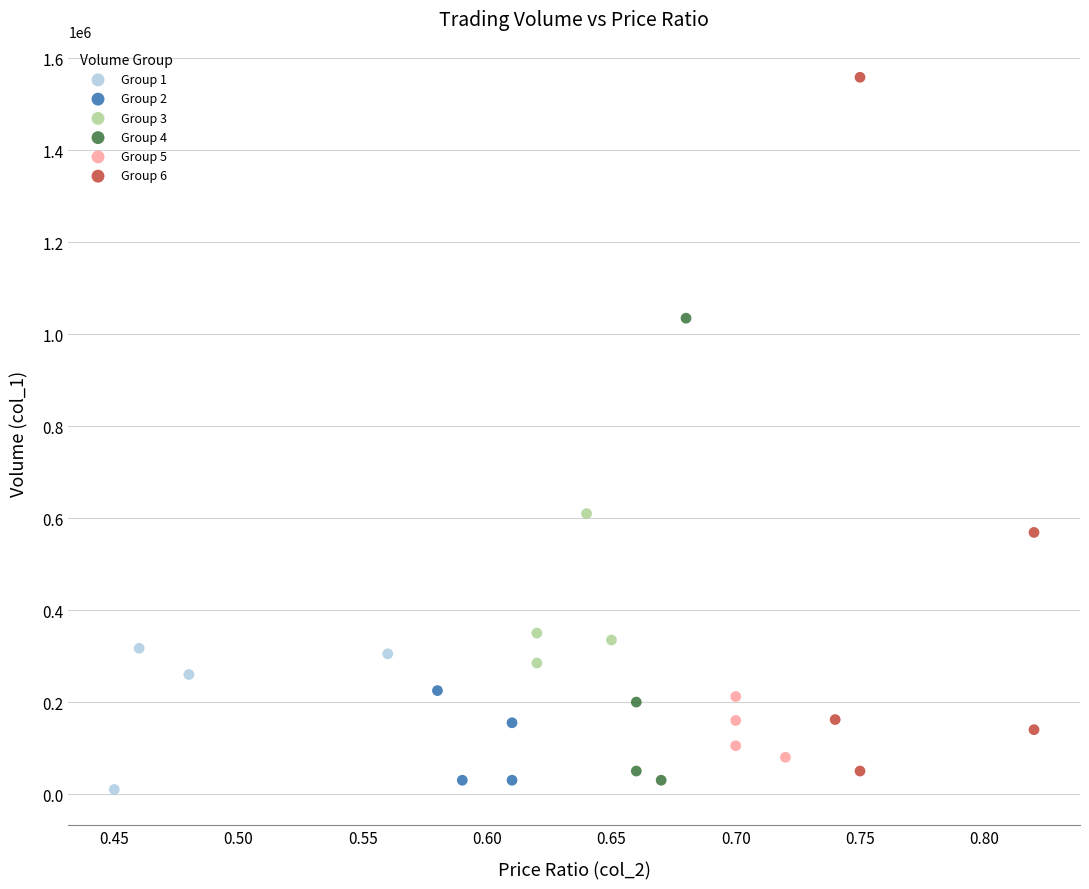

Which series reaches the maximum Y coordinate?

Group 6